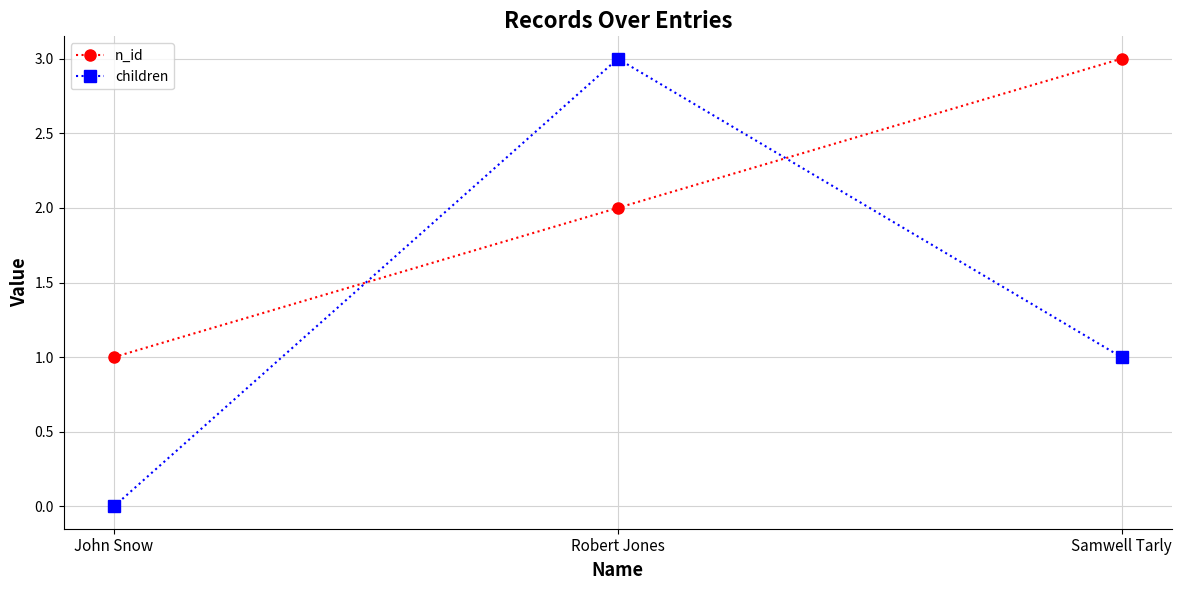

How many children values are between 0 and 3?

3